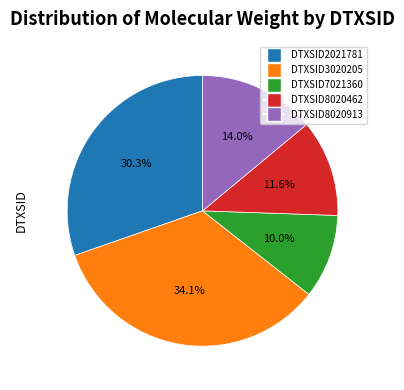

What percentage is NOT represented by DTXSID8020913?

86.0%